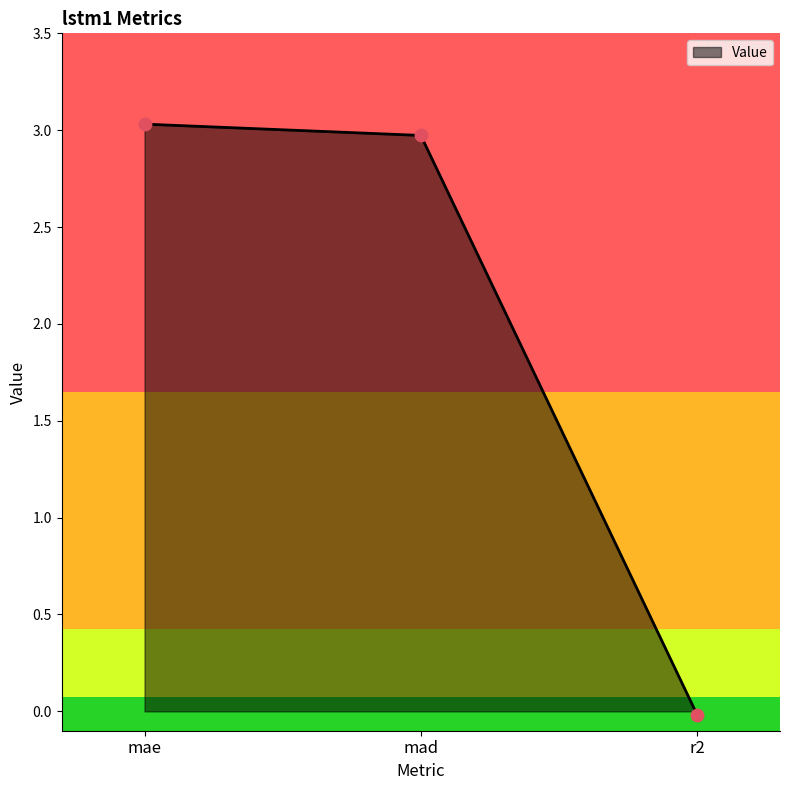

What is the change in value from mad to r2?

-3.0